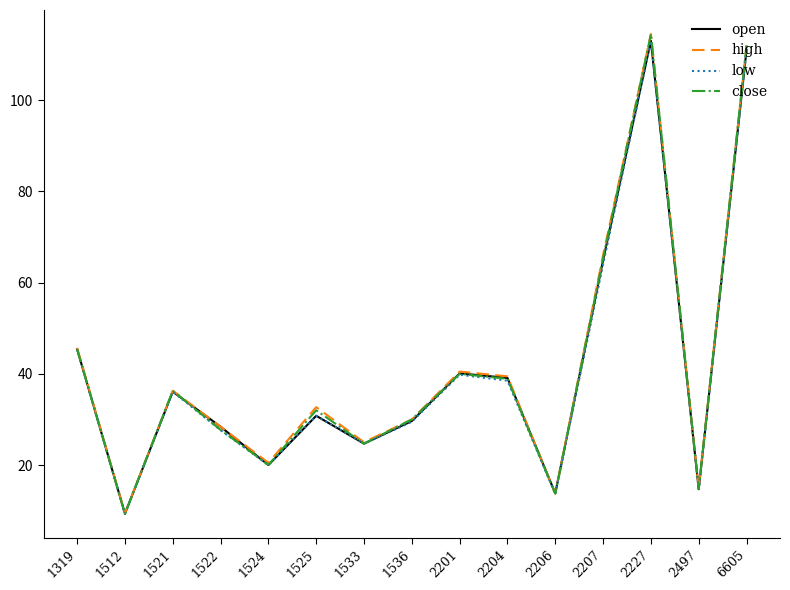

How many interior local peaks does the low series have?

4